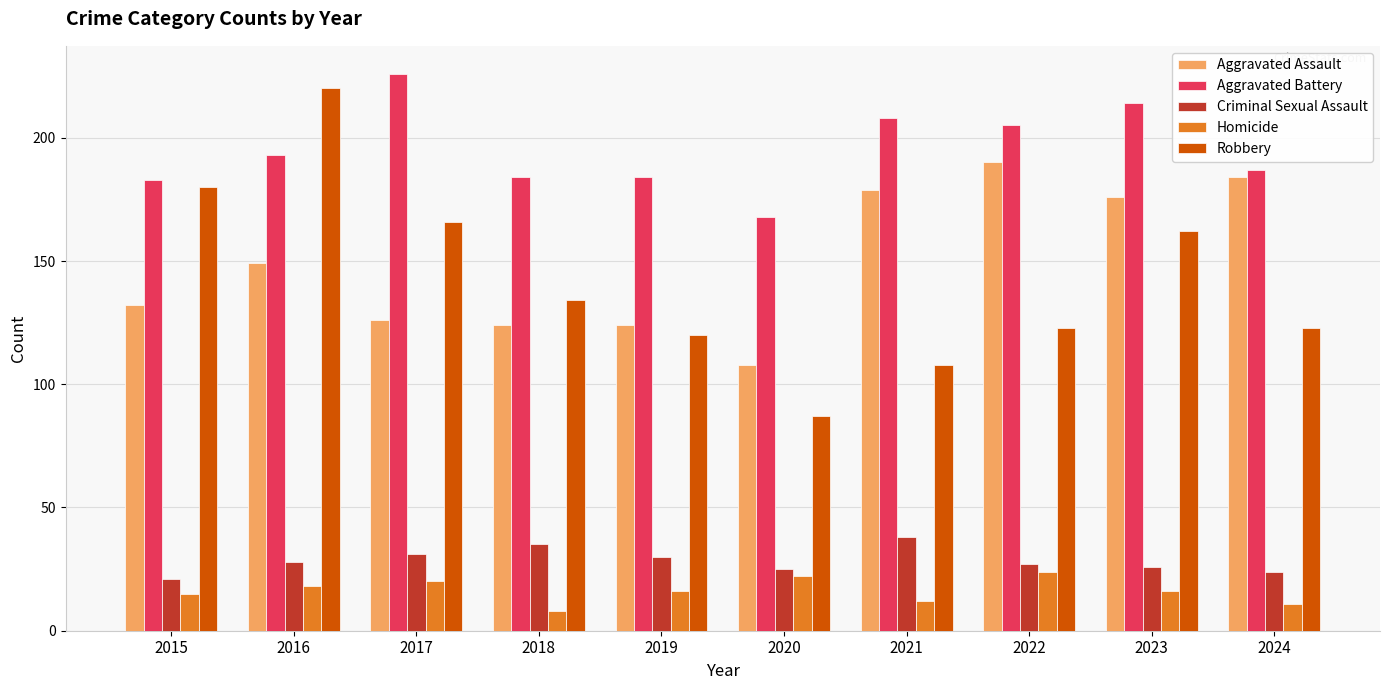

What is the difference between the Aggravated Assault values at 2021 and 2016?

30